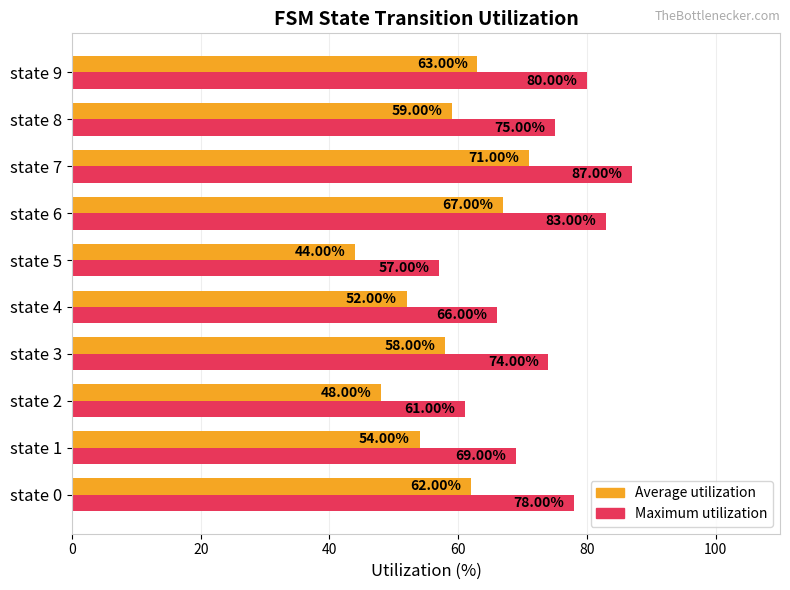

Is the value of Maximum utilization at state 7 greater than the value of Average utilization at state 9?

Yes